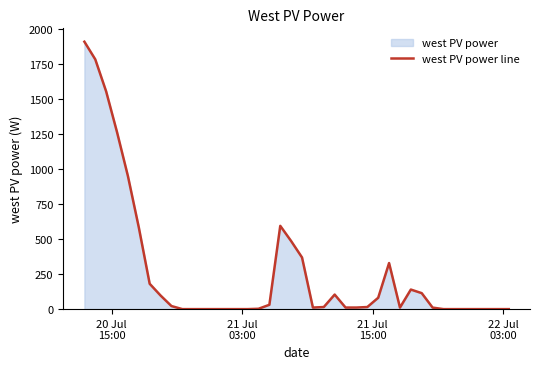

What is the difference between the maximum and minimum values?

1905.9